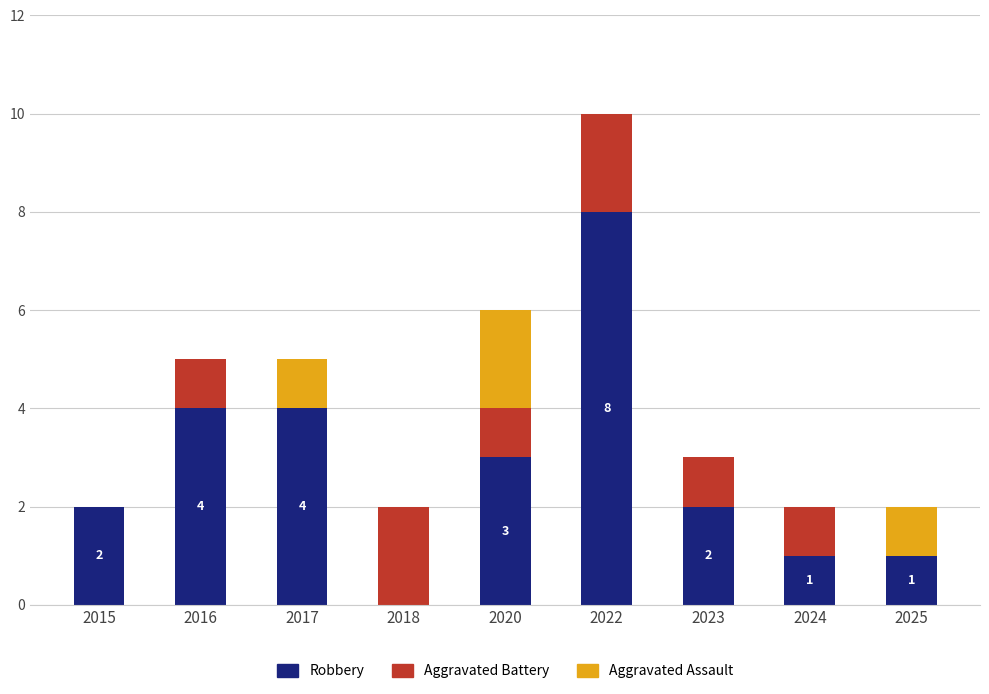

How many data points does each series have?

9